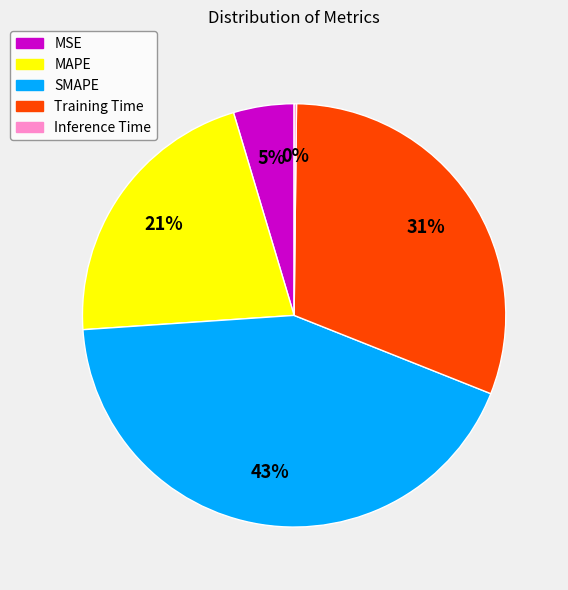

To the nearest percent, what is the average slice percentage?

20%